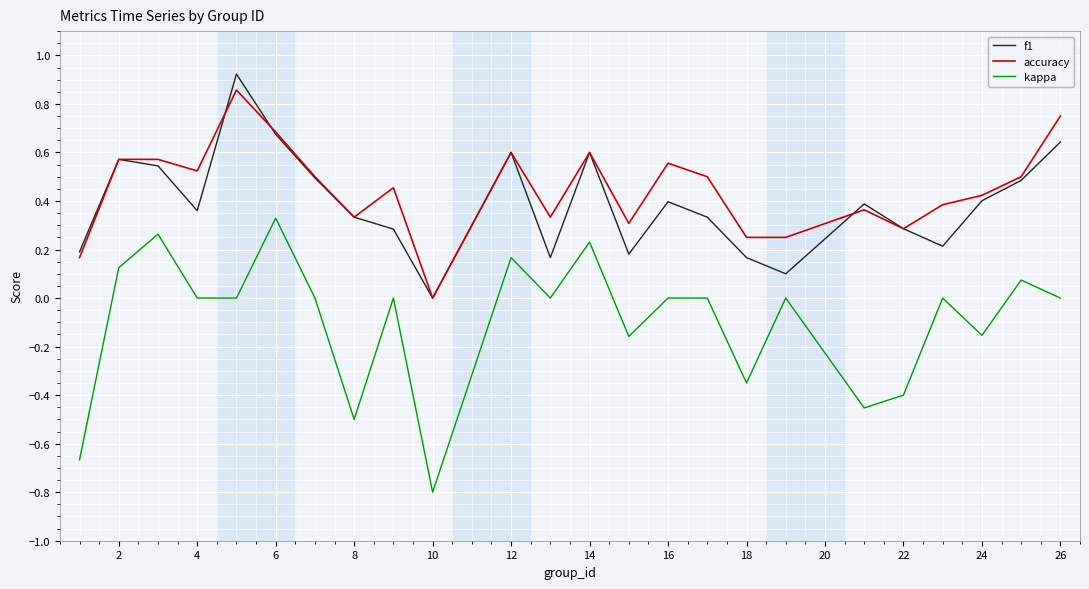

True or false: kappa and accuracy cross at least once.

False